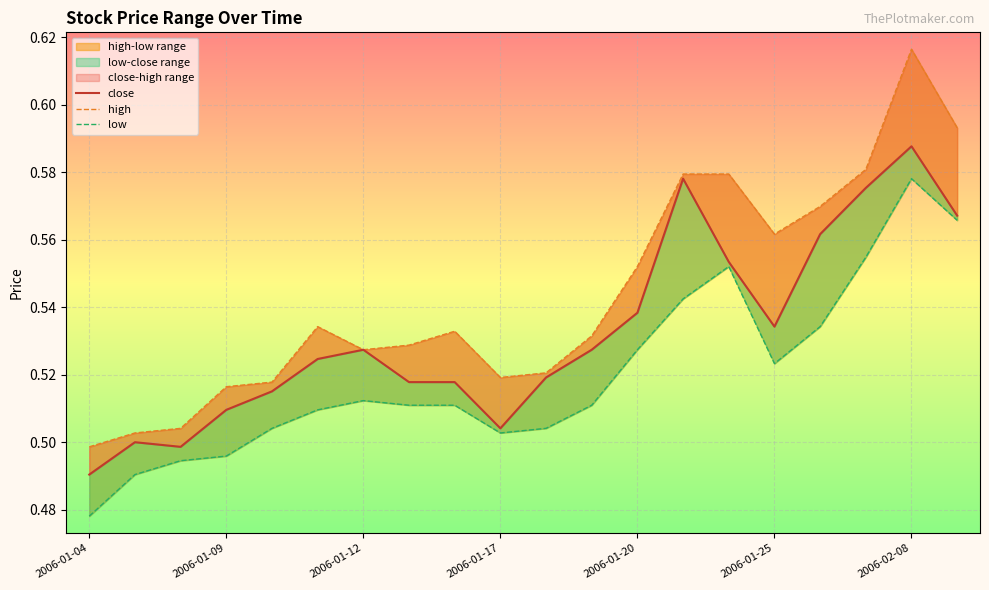

Reading left to right, transcribe all the data shown in this chart.

close: 0.5	0.5	0.5	0.5	0.5	0.5	0.5	0.5	0.5	0.5	0.5	0.5	0.5	0.6	0.6	0.5	0.6	0.6	0.6	0.6
high: 0.5	0.5	0.5	0.5	0.5	0.5	0.5	0.5	0.5	0.5	0.5	0.5	0.6	0.6	0.6	0.6	0.6	0.6	0.6	0.6
low: 0.5	0.5	0.5	0.5	0.5	0.5	0.5	0.5	0.5	0.5	0.5	0.5	0.5	0.5	0.6	0.5	0.5	0.6	0.6	0.6